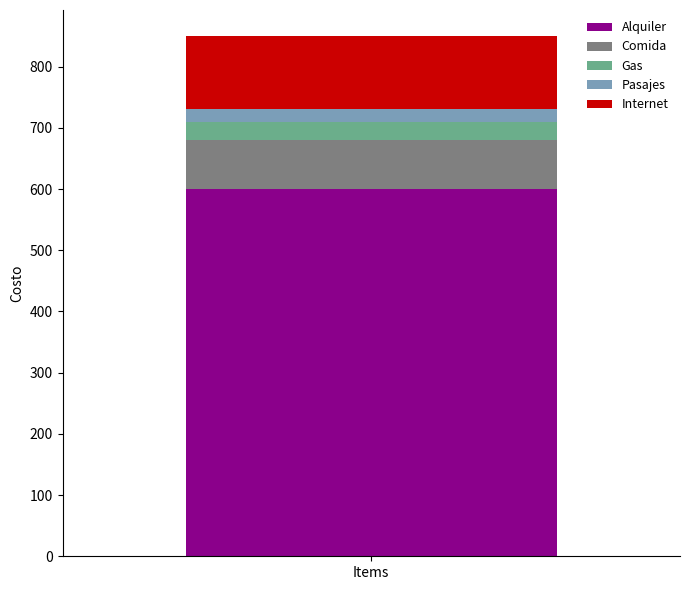

True or false: Alquiler has a value of 889 at Items.

False